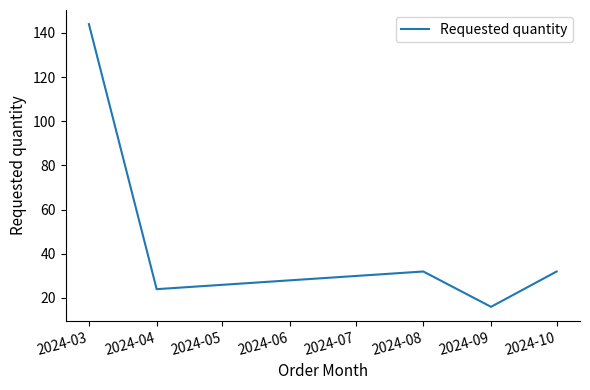

Which category has the highest value across all series?

2024-03